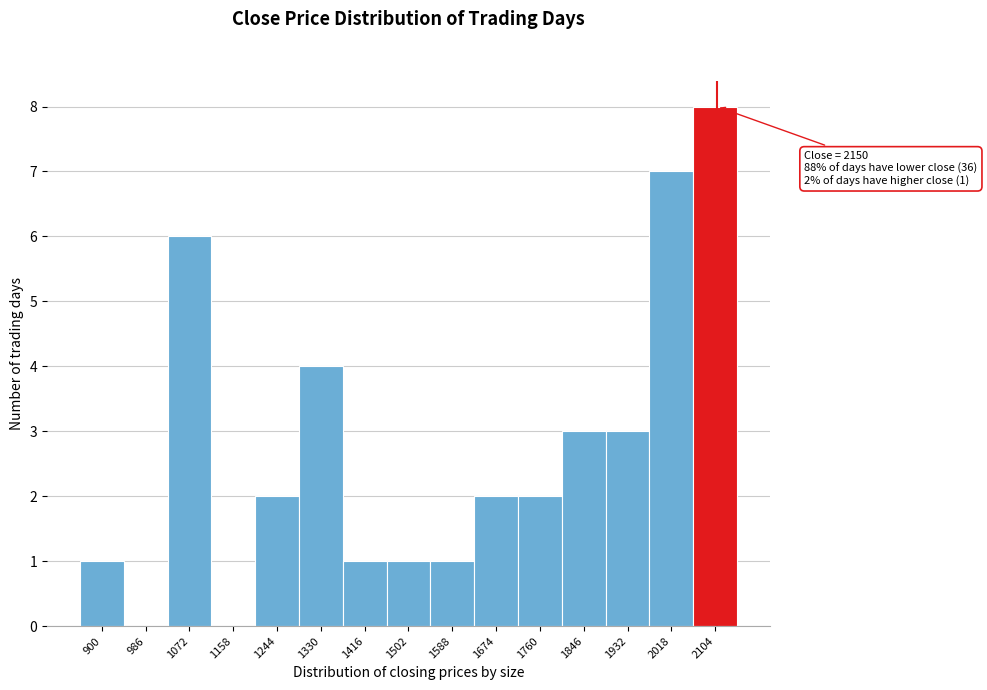

Reading left to right, extract all data points from this chart.

900=1	986=0	1072=6	1158=0	1244=2	1330=4	1416=1	1502=1	1588=1	1674=2	1760=2	1846=3	1932=3	2018=7	2104=8